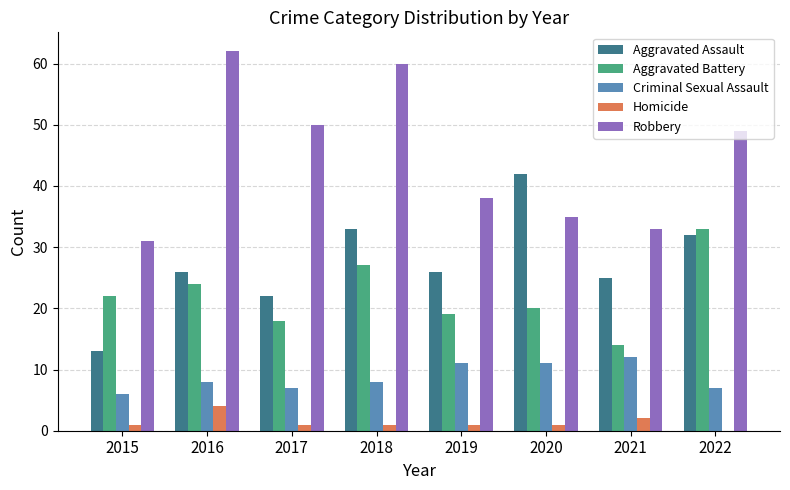

What is the highest value of the Robbery series?

62